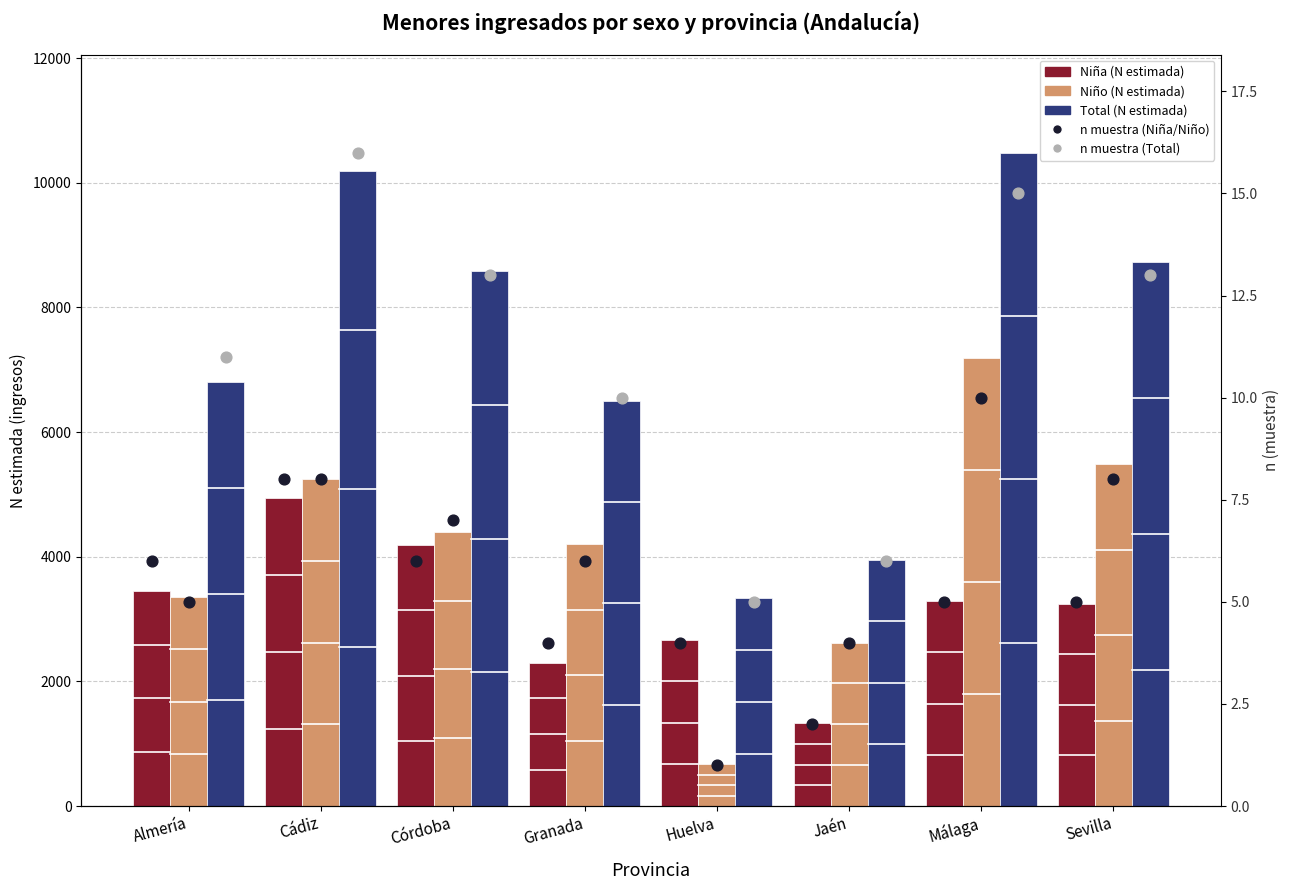

At how many categories does at least one series exceed 5371?

6